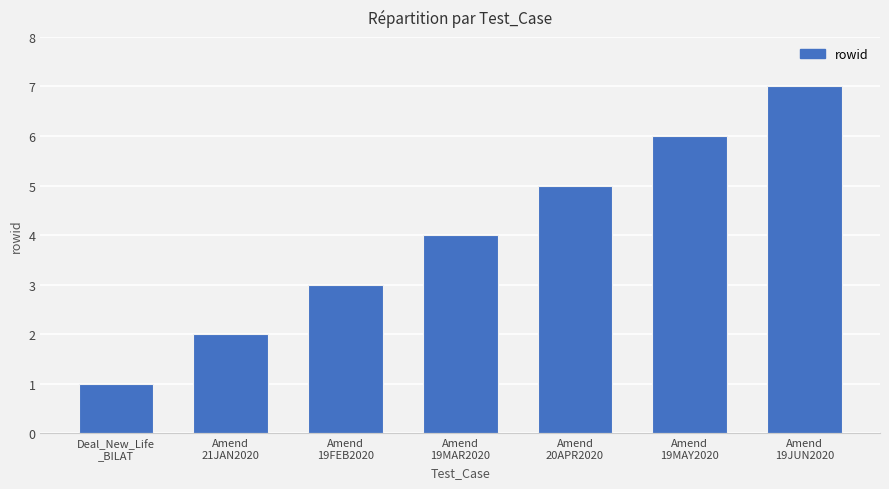

Count the values in the range 2 to 6.

5